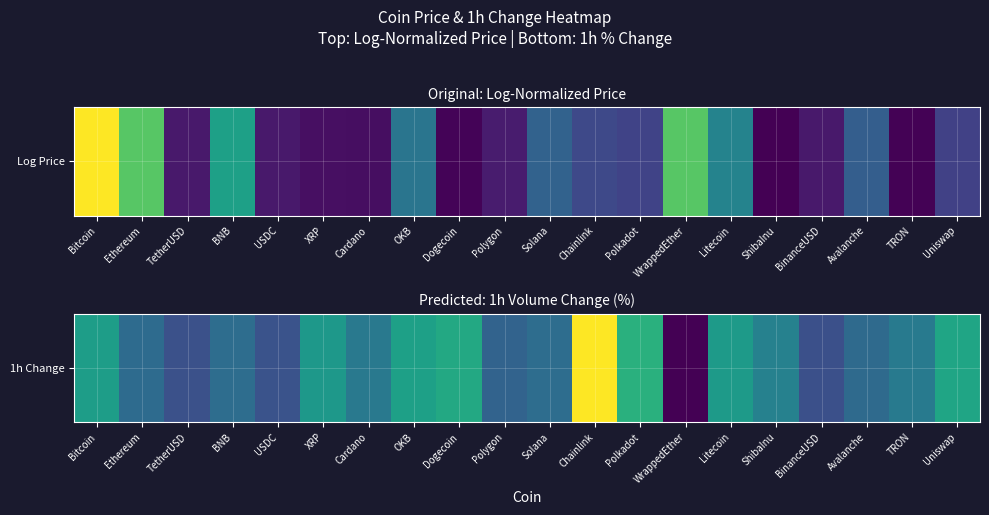

The value at Uniswap is 0.6. True or false?

True